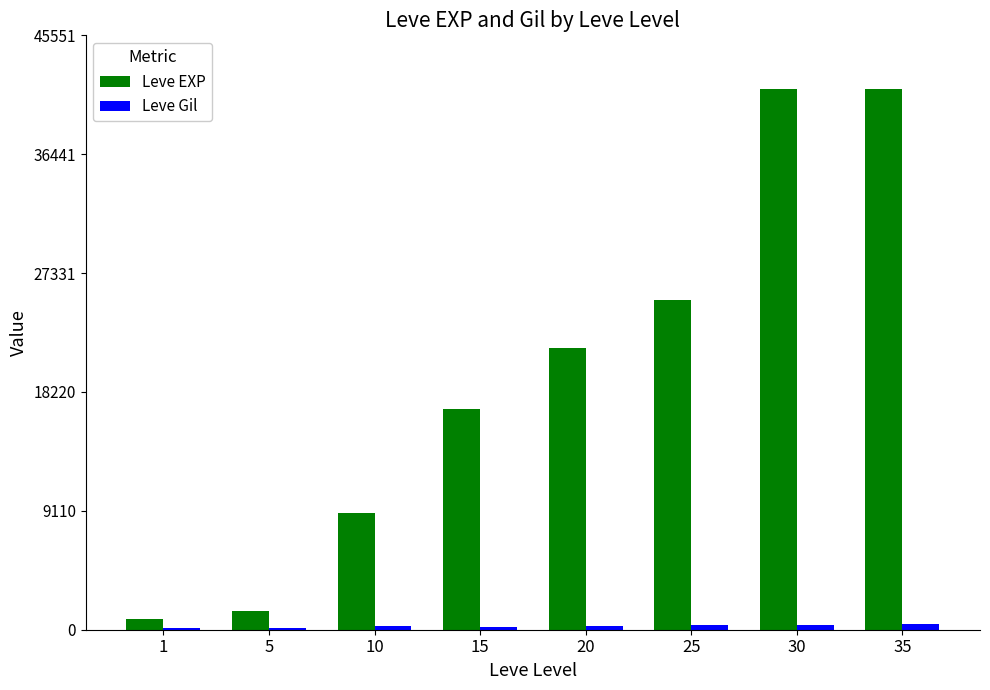

Which series has the largest range (max minus min)?

Leve EXP